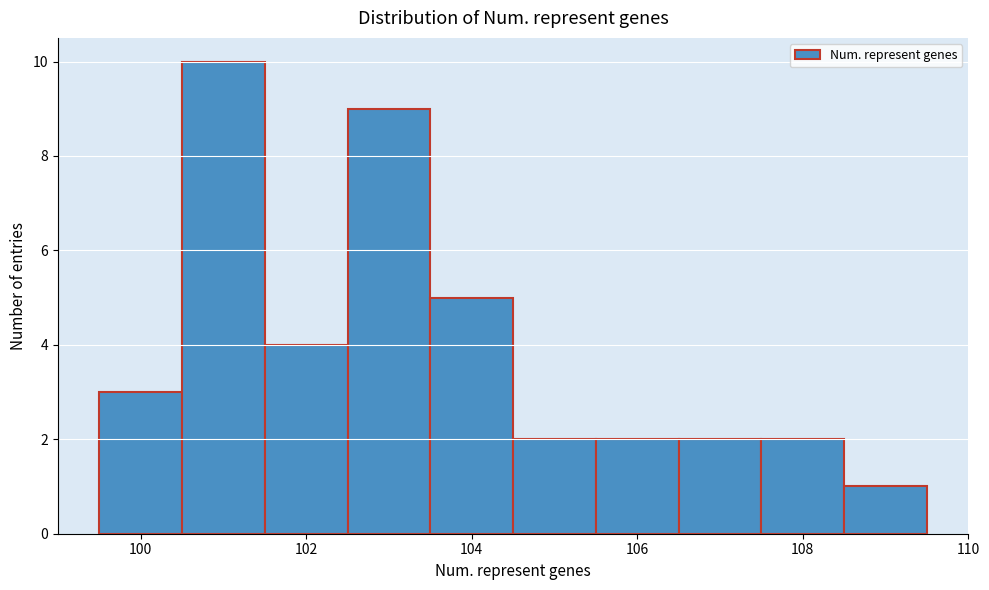

How tall is the bar that spans 103.5 to 104.5 on the x-axis? Neither the bar edges nor the heights are printed on the chart, so give them approximately, as read against the axes.

5